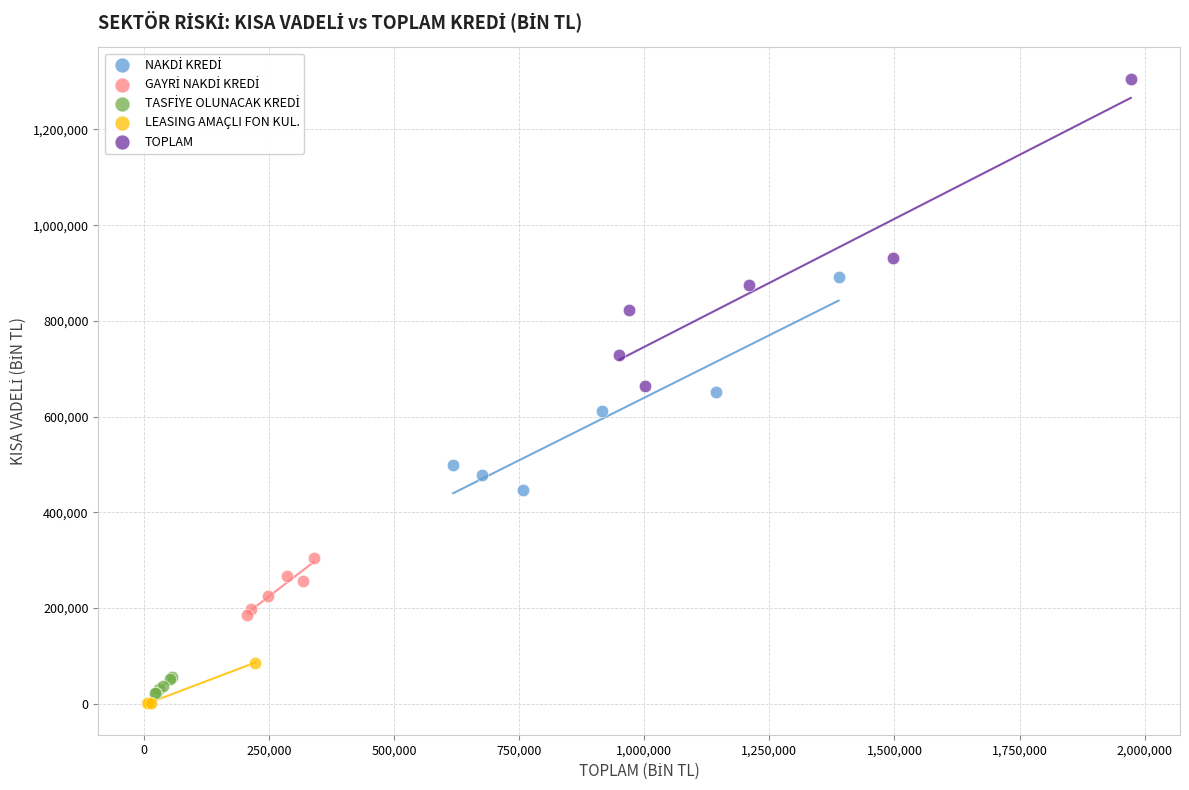

Which series reaches the maximum Y coordinate?

TOPLAM